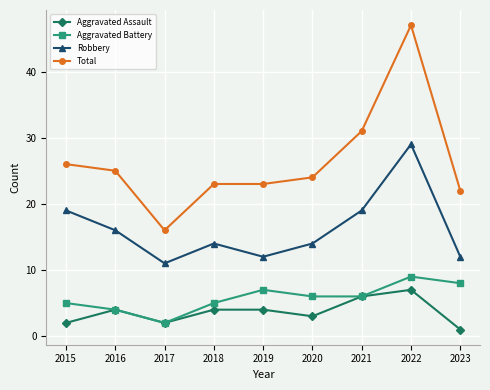

Between 2017 and 2019, which series saw the biggest shift?

Total